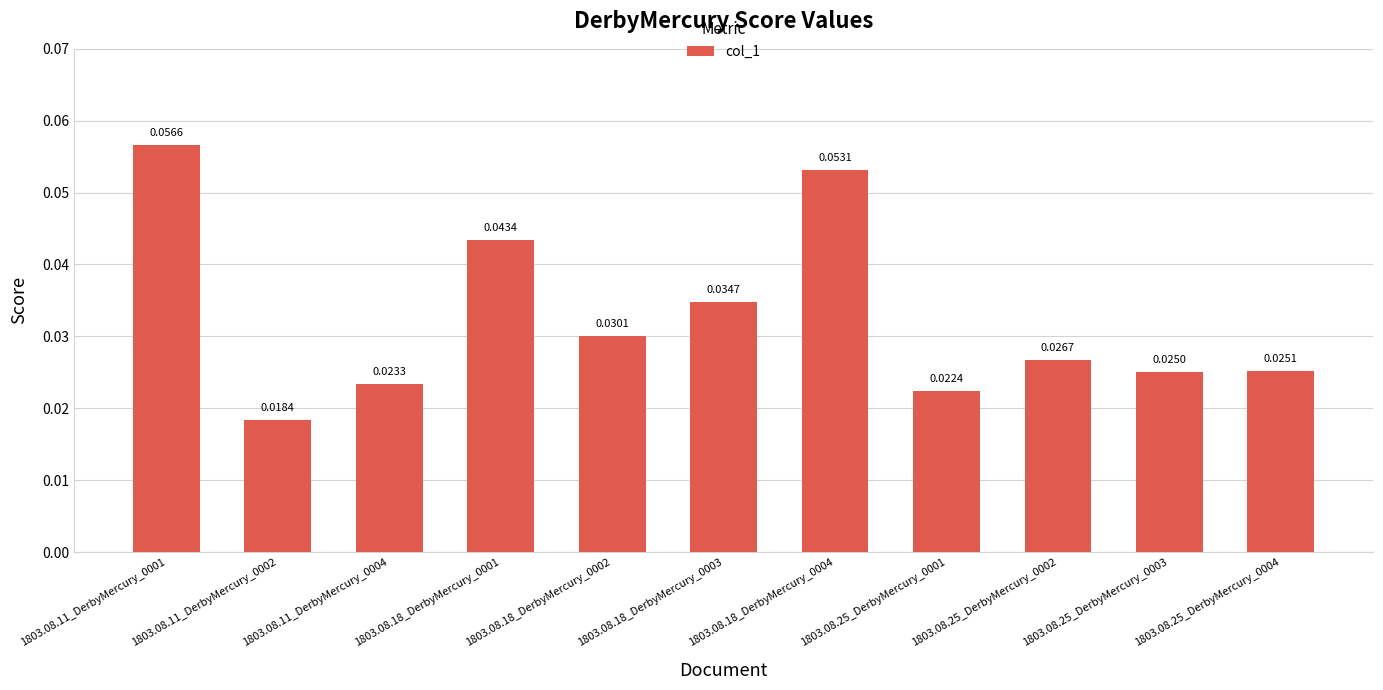

Rank the categories by value from lowest to highest.

1803.08.11_DerbyMercury_0002, 1803.08.25_DerbyMercury_0001, 1803.08.11_DerbyMercury_0004, 1803.08.25_DerbyMercury_0003, 1803.08.25_DerbyMercury_0004, 1803.08.25_DerbyMercury_0002, 1803.08.18_DerbyMercury_0002, 1803.08.18_DerbyMercury_0003, 1803.08.18_DerbyMercury_0001, 1803.08.18_DerbyMercury_0004, 1803.08.11_DerbyMercury_0001